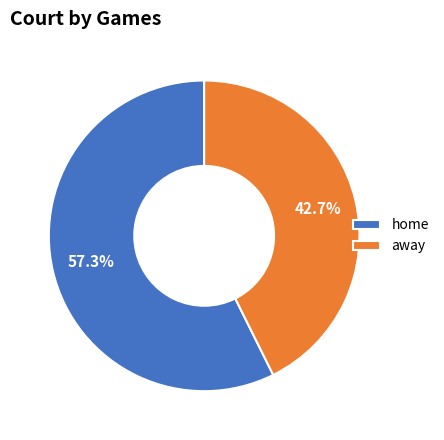

Which slice is the largest?

home